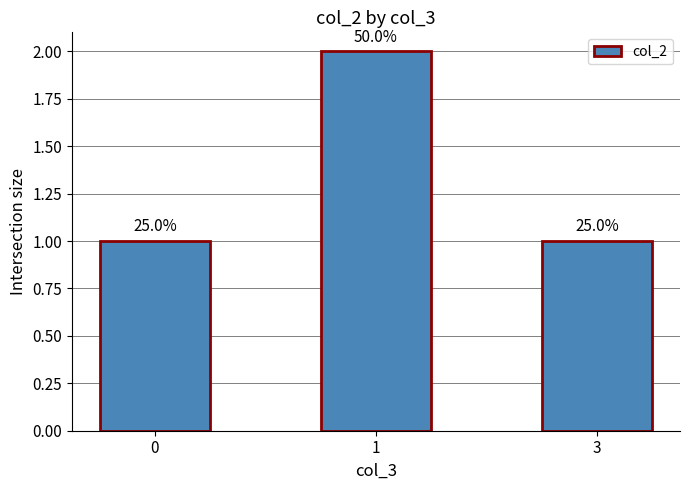

Reading left to right, extract all data points from this chart.

1	2	1